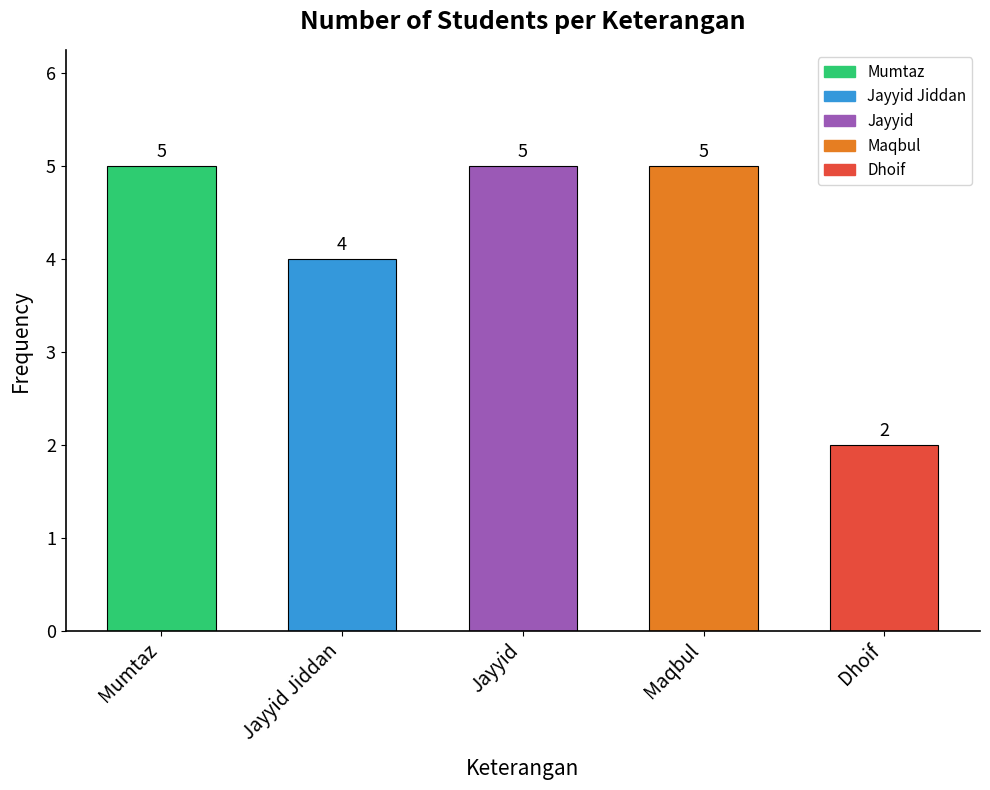

What is the sum of all values?

21